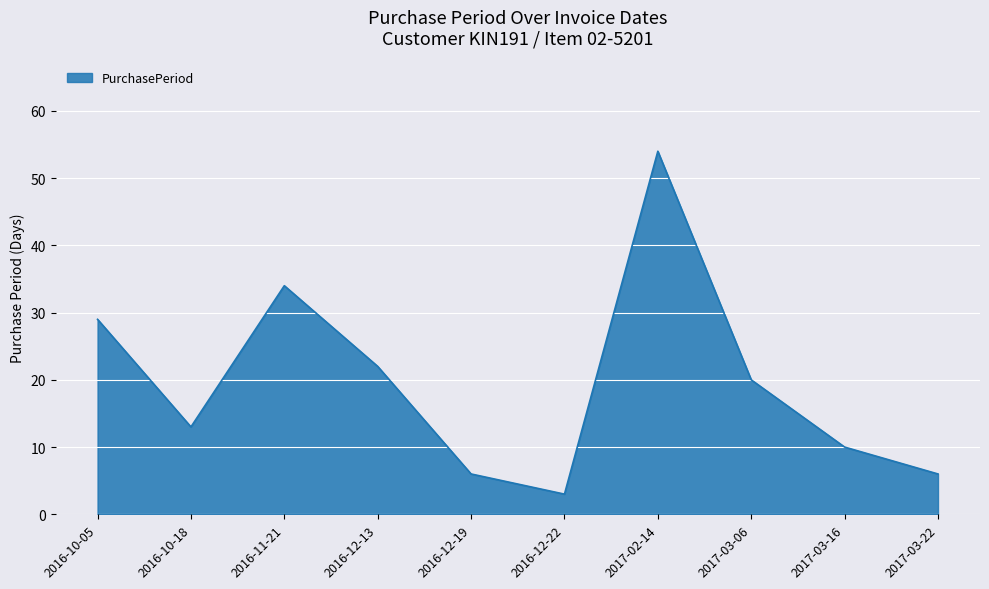

Does the chart display data point markers on the line(s)?

No